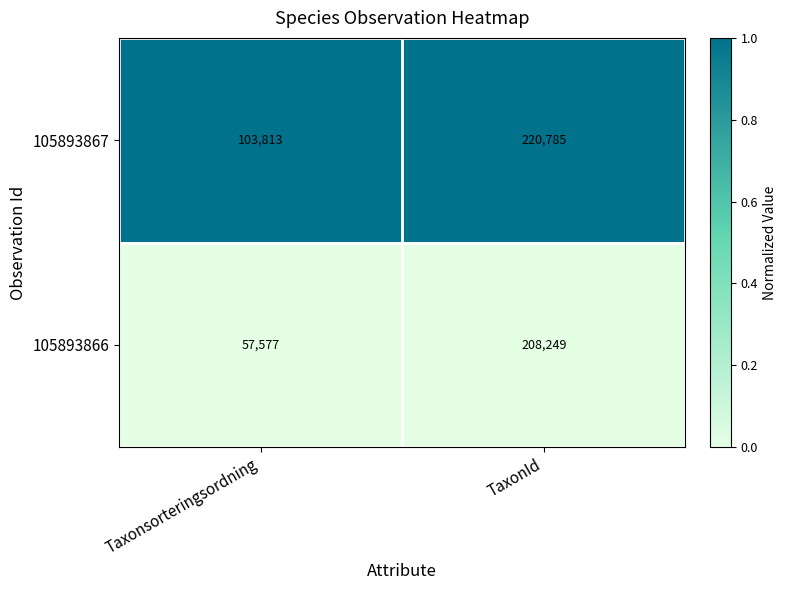

Reading left to right, list all the values displayed in this chart.

105893867: Taxonsorteringsordning=103813	TaxonId=220785
105893866: Taxonsorteringsordning=57577	TaxonId=208249